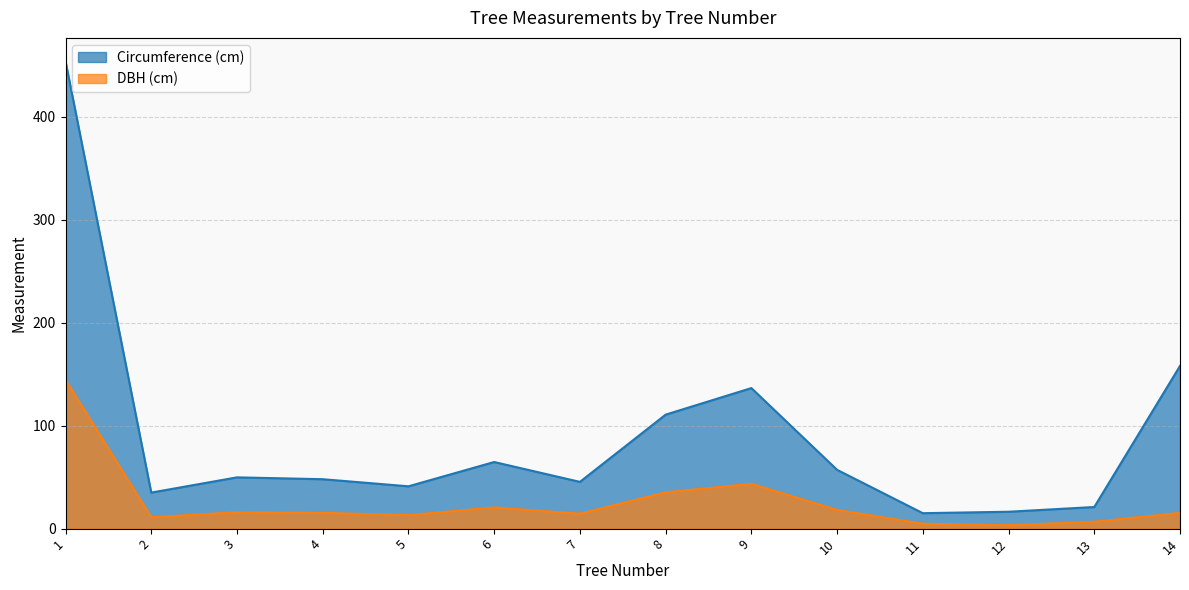

What is the greatest value displayed?

453.9